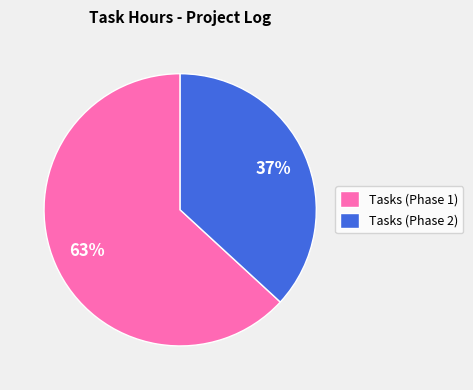

Rank the categories by value from highest to lowest.

Tasks (Phase 1), Tasks (Phase 2)